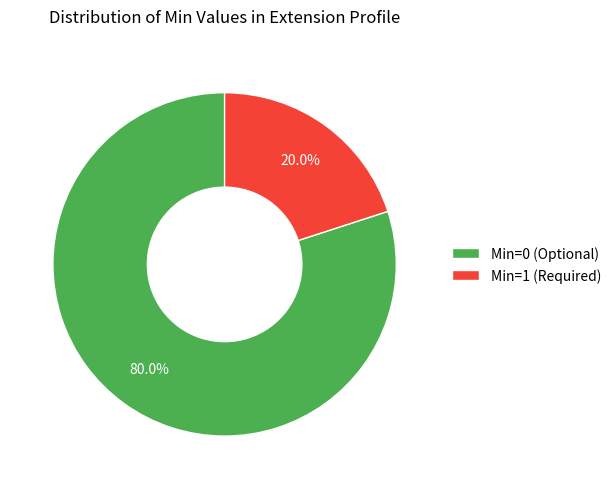

Rank the categories by value from highest to lowest.

Min=0 (Optional), Min=1 (Required)